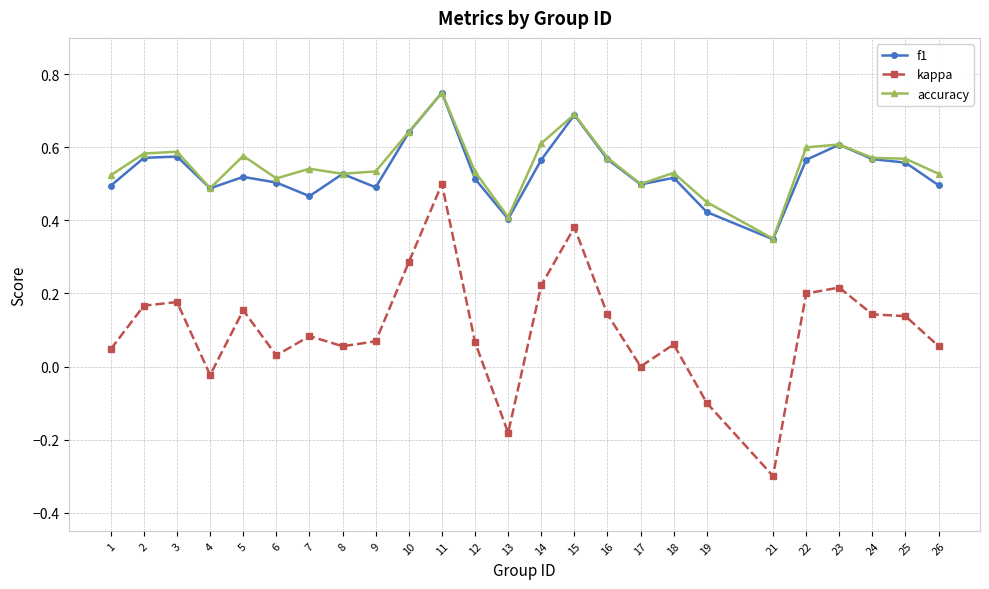

At which label does kappa reach its minimum?

21